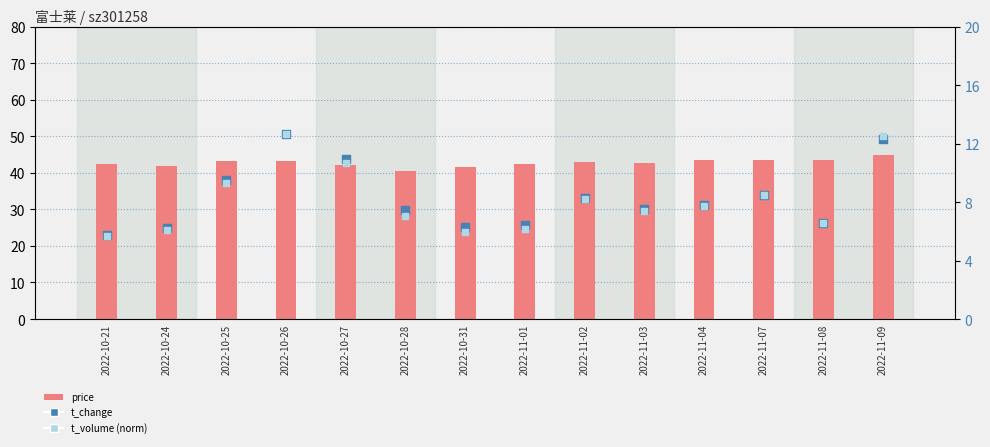

What is the total value across all series at 2022-10-21?

53.8